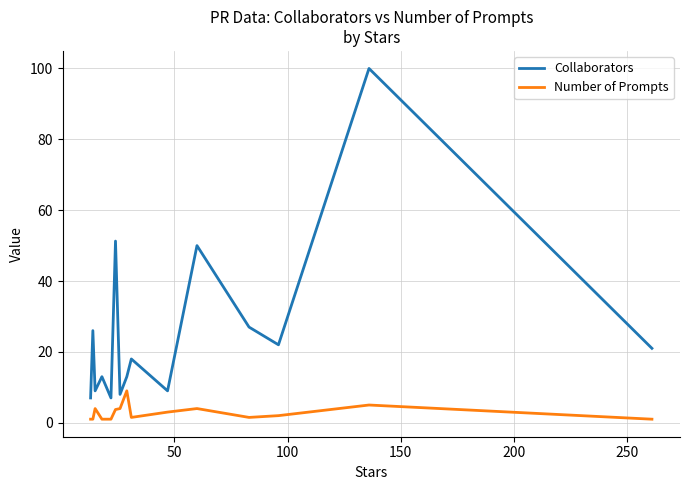

Which series has the largest total across all categories?

Collaborators